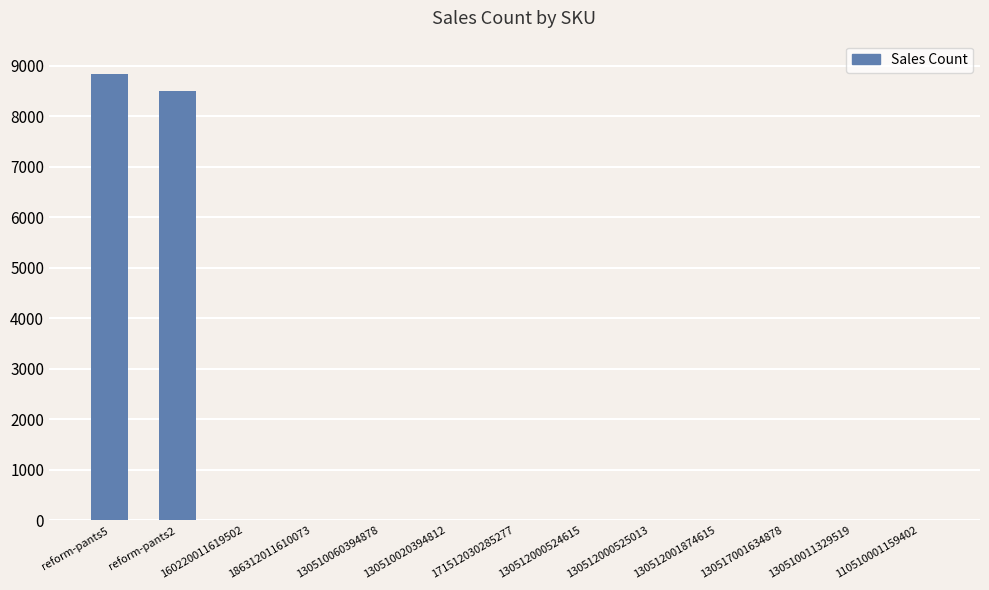

How many categories are shown in the chart?

13